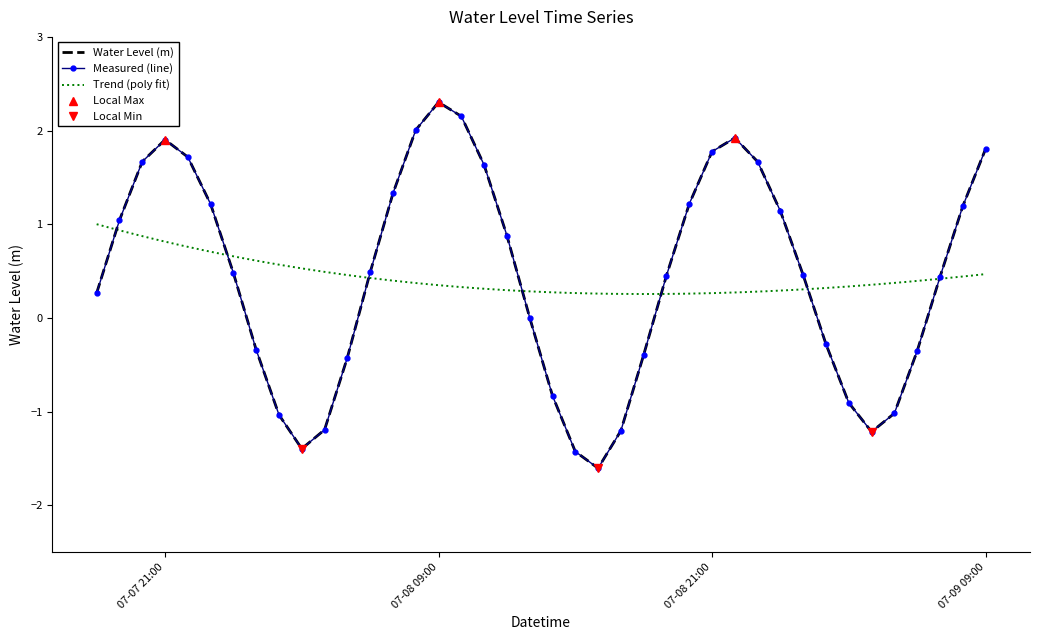

How many values are below 0?

15